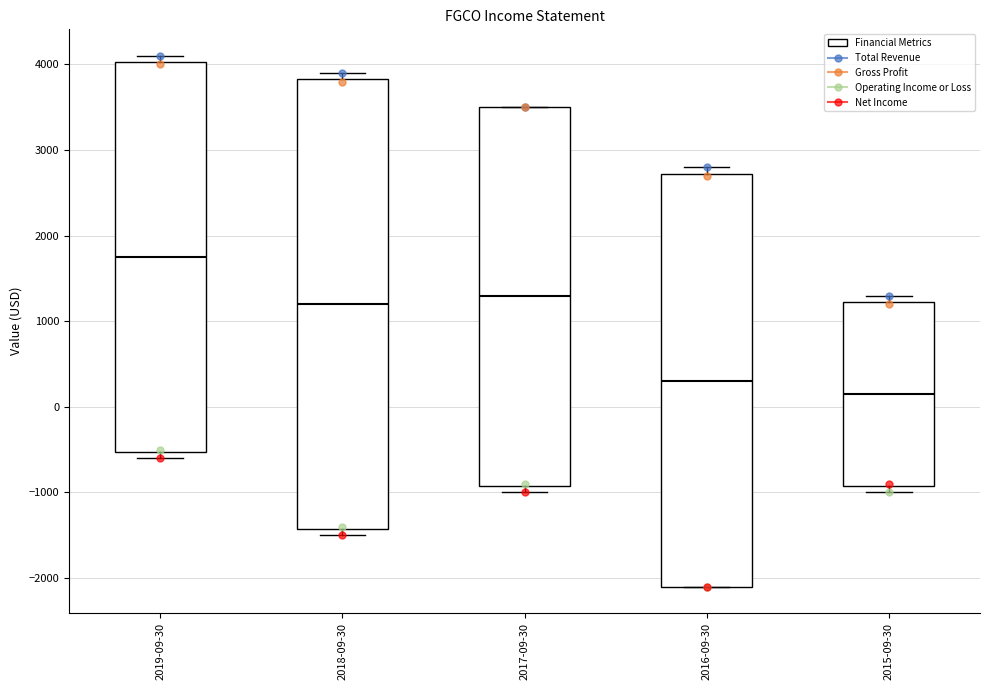

Reading left to right, transcribe this box plot: for each box, give where its median line is, the range the box spans, and where its two whiskers end, as read against the y-axis. The values are not printed on the chart, so give them approximately, as read against the axis.

2019-09-30: median 1800, box -500 to 4000, whiskers -600 to 4100
2018-09-30: median 1200, box -1400 to 3800, whiskers -1500 to 3900
2017-09-30: median 1300, box -900 to 3500, whiskers -1000 to 3500
2016-09-30: median 300, box -2100 to 2700, whiskers -2100 to 2800
2015-09-30: median 200, box -900 to 1200, whiskers -1000 to 1300